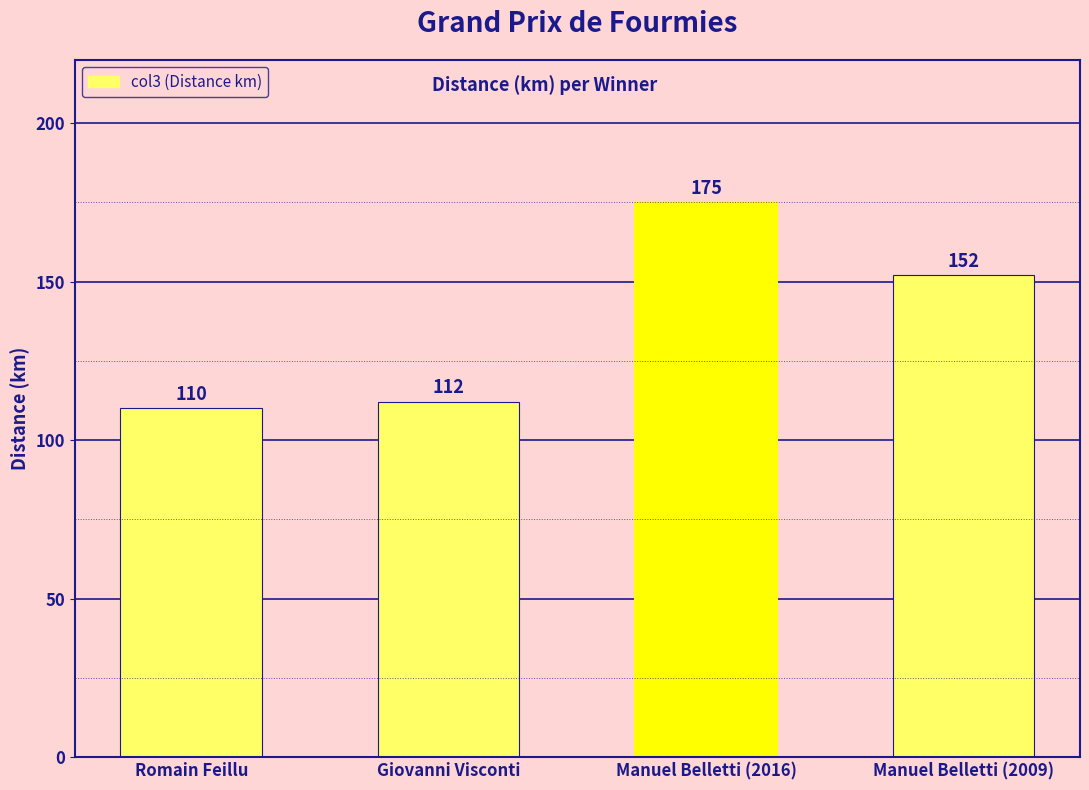

What is the minimum value shown in the chart?

110